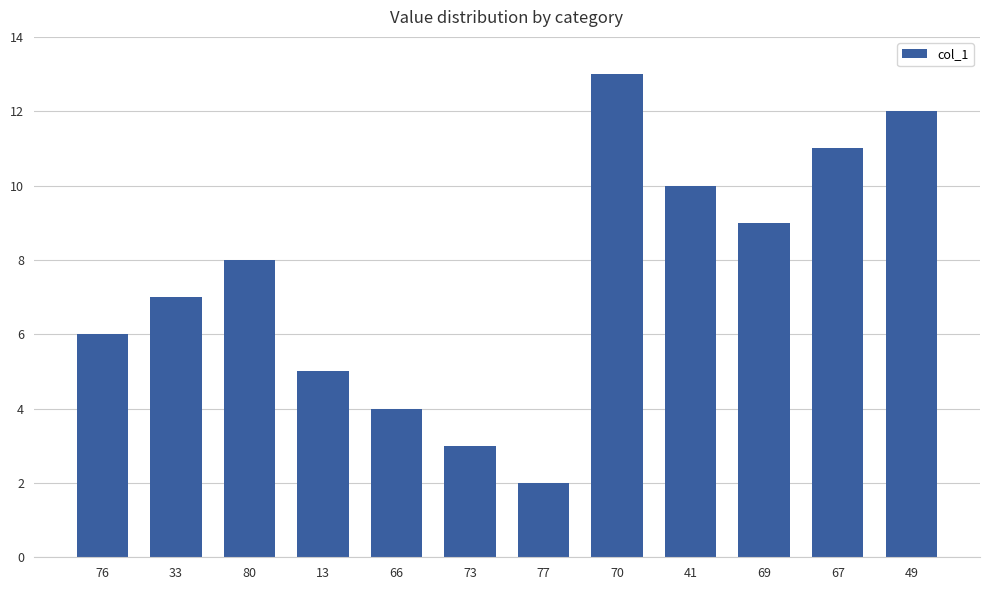

Rank the categories by value from highest to lowest.

70, 49, 67, 41, 69, 80, 33, 76, 13, 66, 73, 77